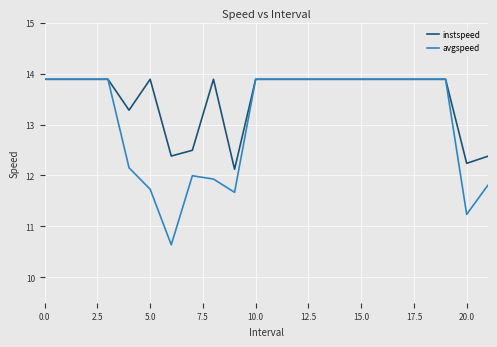

List the series in order of their overall mean, lowest first.

avgspeed, instspeed